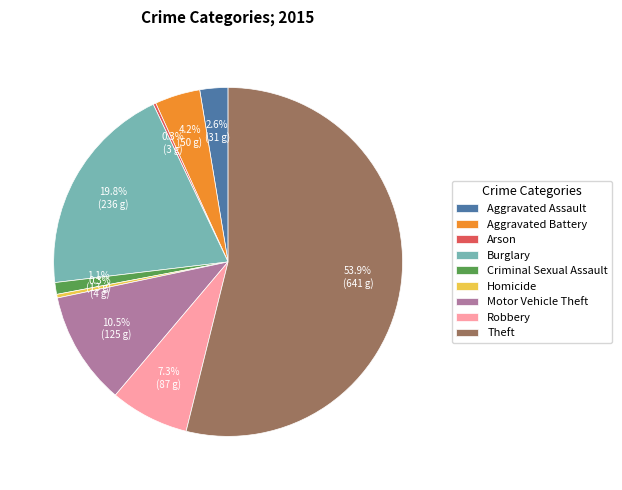

What is the largest slice in the pie chart?

Theft